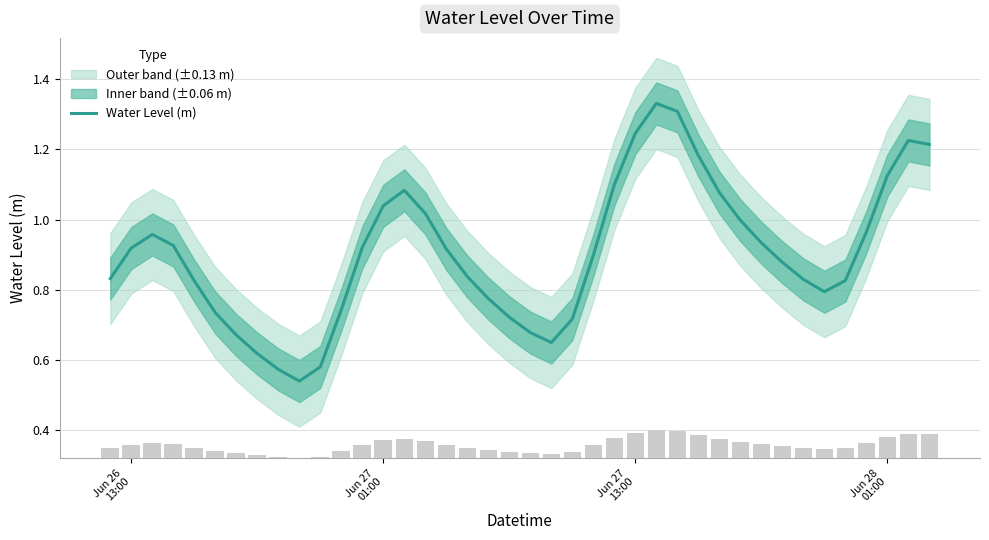

How many categories are shown in the chart?

40